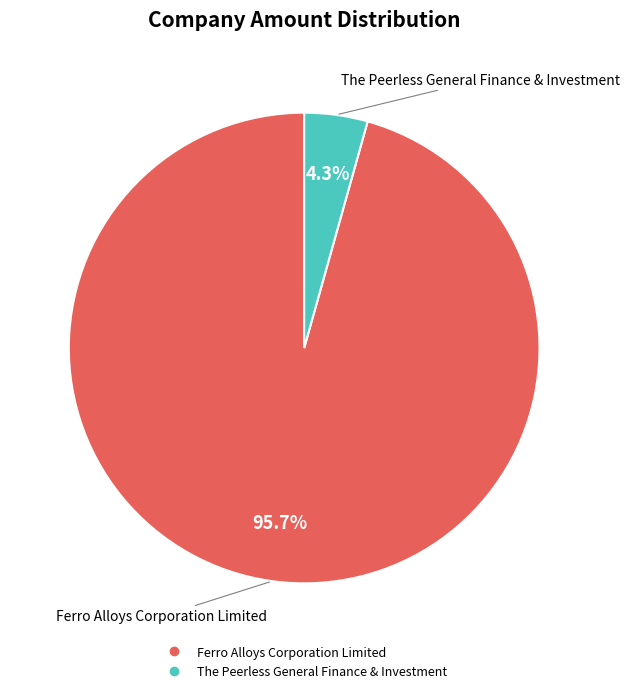

To the nearest percent, what percentage of the pie is Ferro Alloys Corporation Limited?

96%